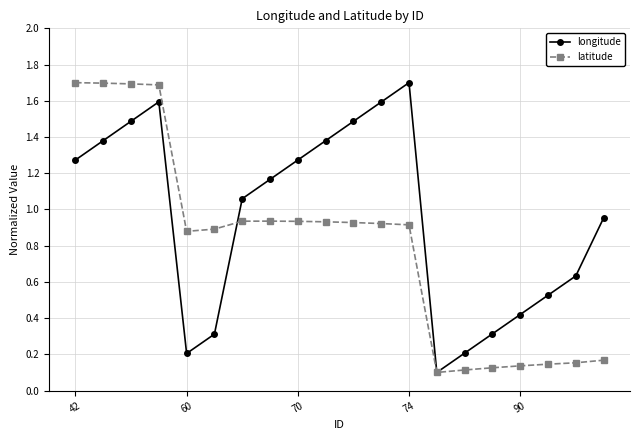

In longitude, how many points are lower than both neighbors (excluding endpoints)?

2